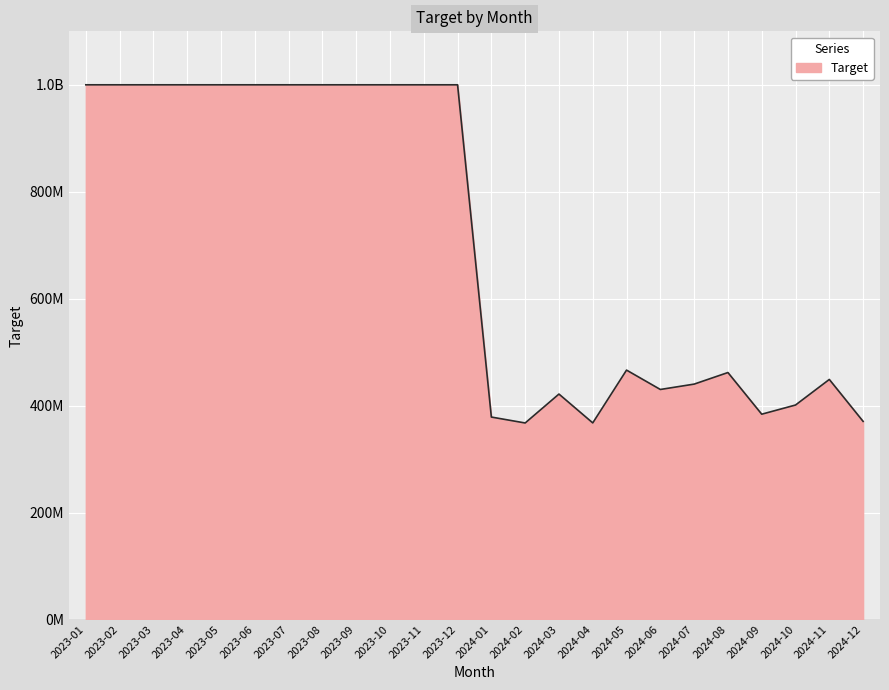

How many interior local valleys (lower than both neighbors) does the data have?

4